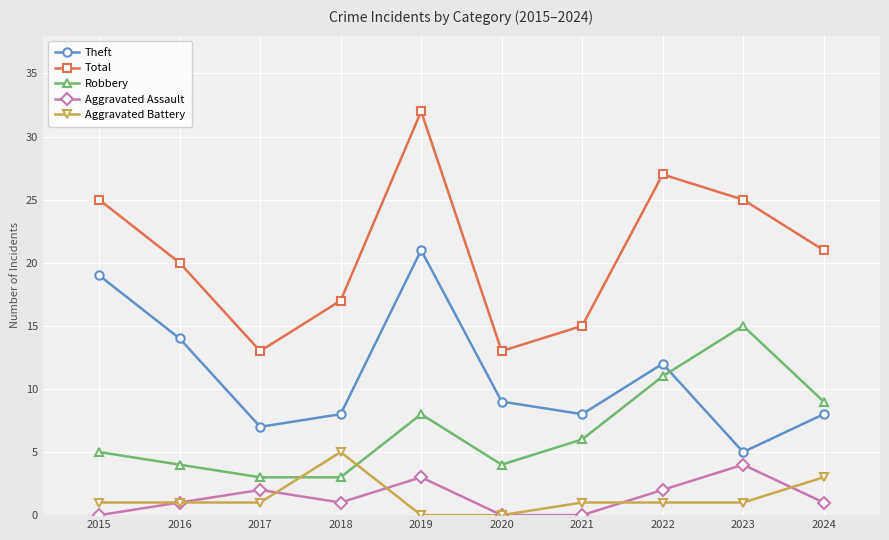

The Robbery series shows 15 at 2023. True or false?

True